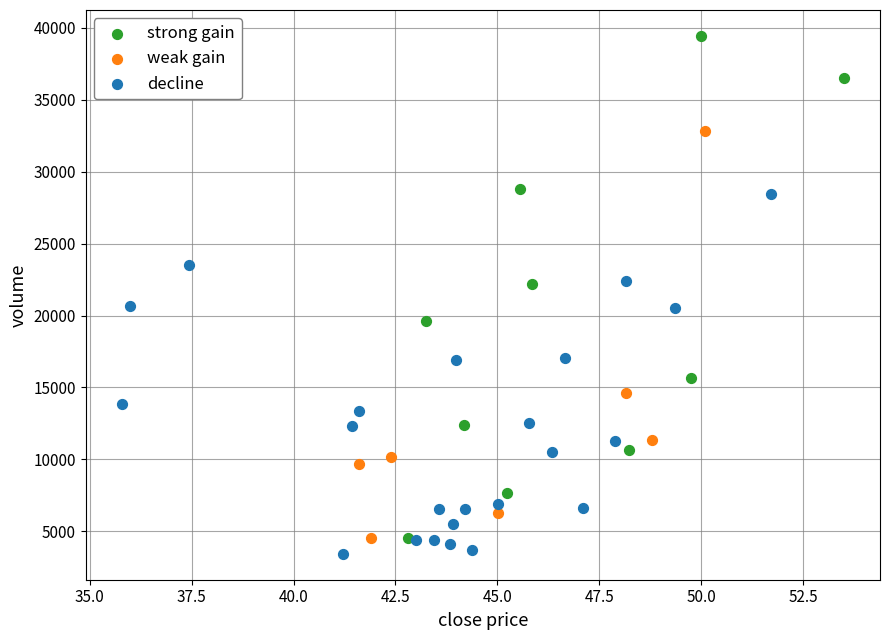

Which series has the widest spread of Y values?

strong gain